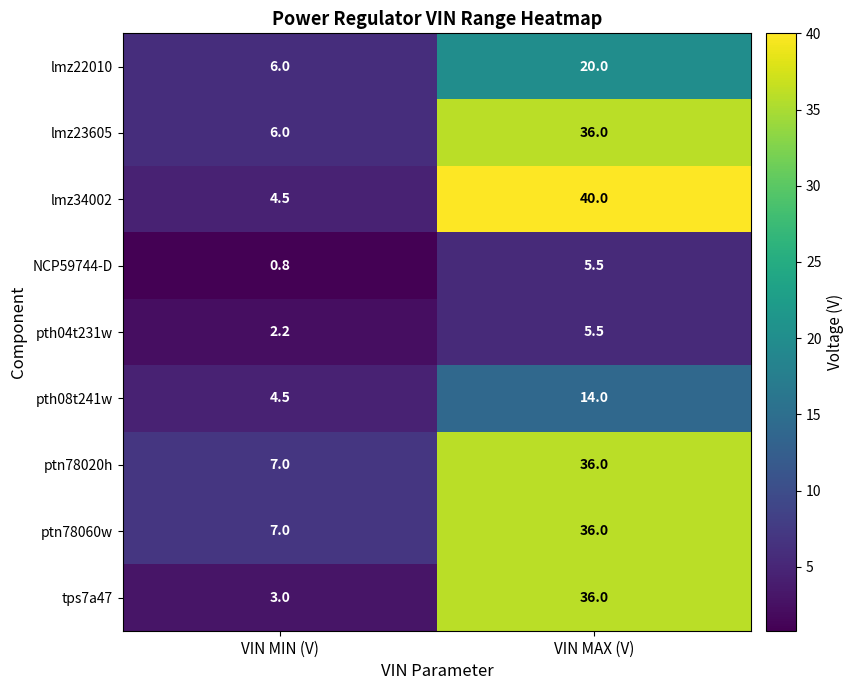

What is the total value across all series at VIN MAX (V)?

229.0